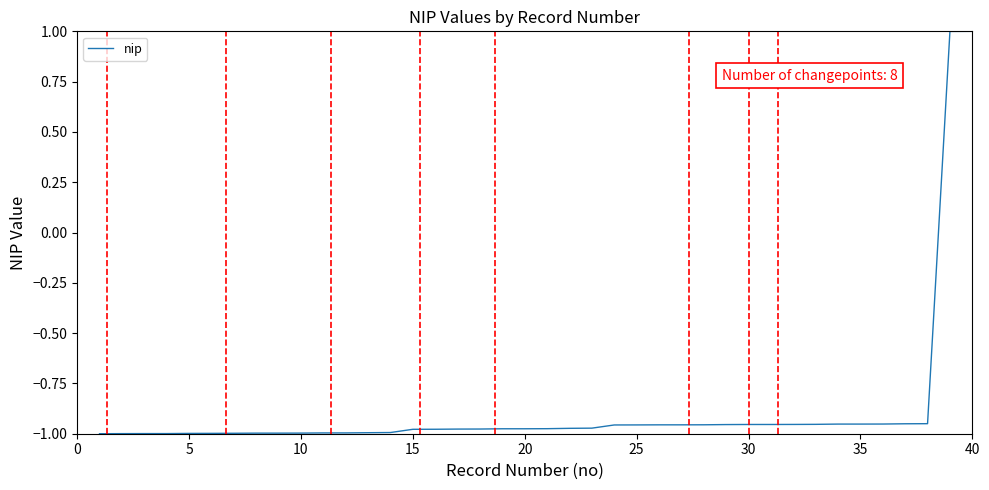

What is the greatest value displayed?

1.0